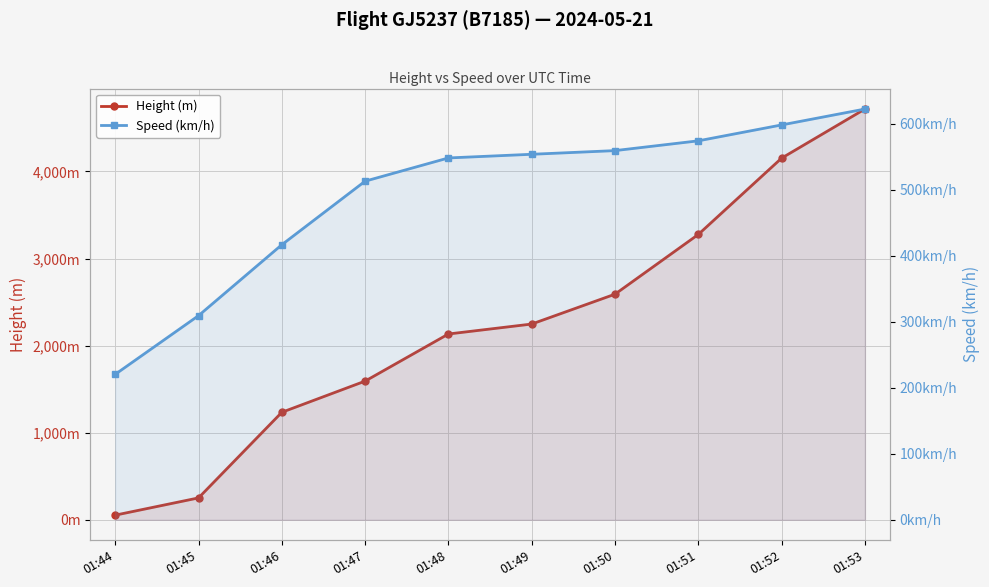

After their last crossing, which series has the higher values: Speed (km/h) or Height (m)?

Height (m)